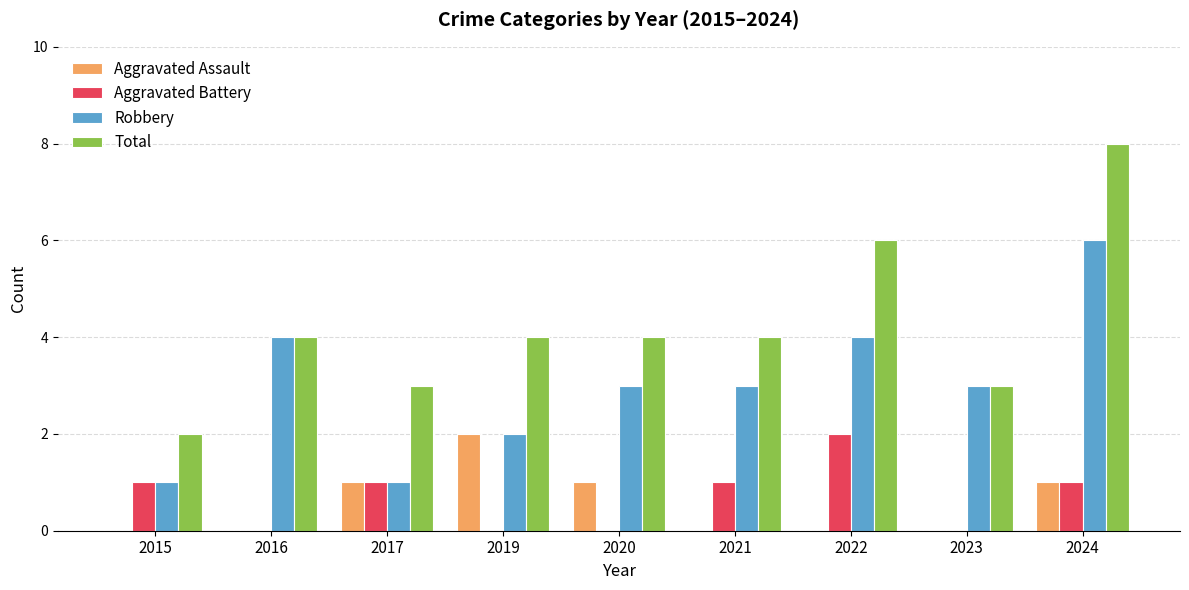

What is the approximate value of Total at 2019?

4